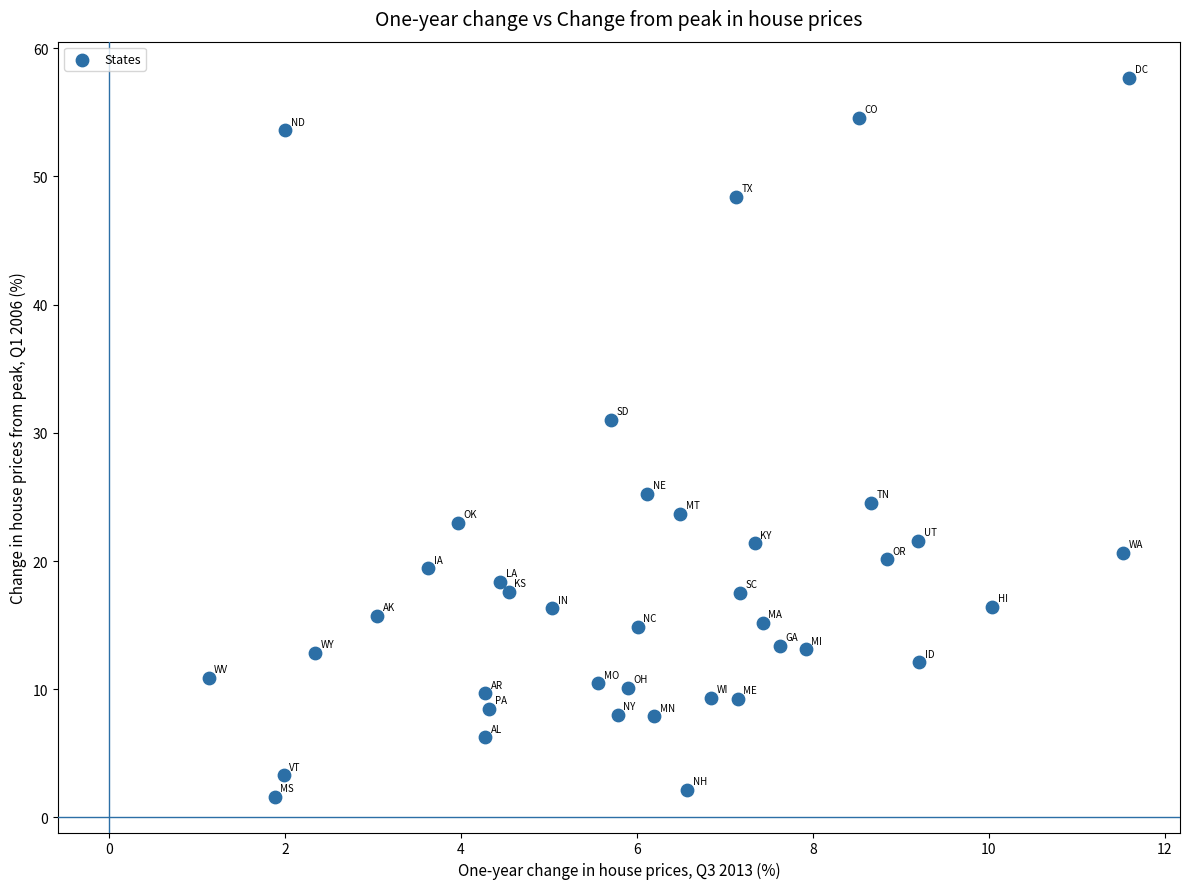

What is the range of X values (max minus min)?

10.5